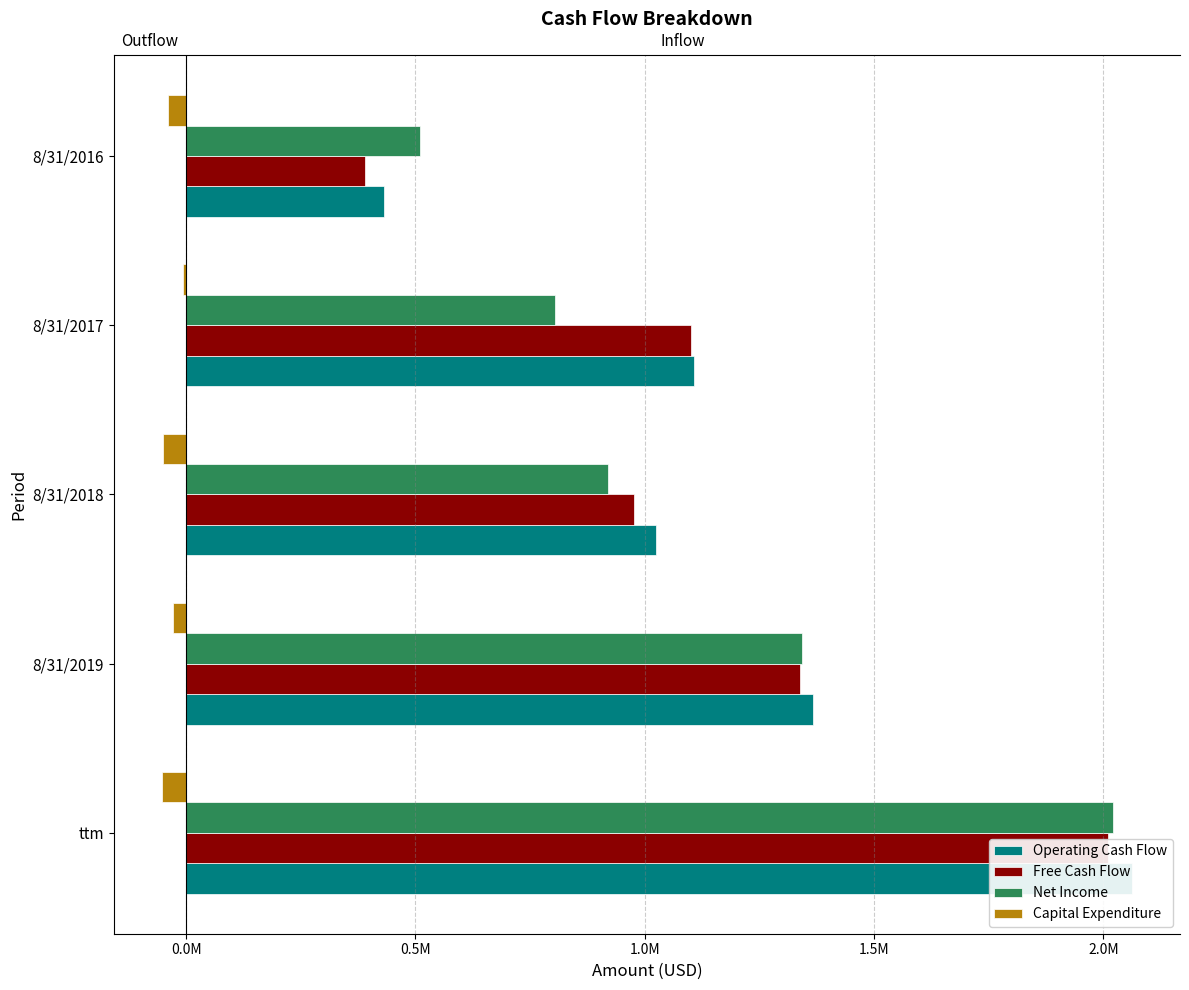

What is the value of the Operating Cash Flow bar at the 2nd from the left?

1366835